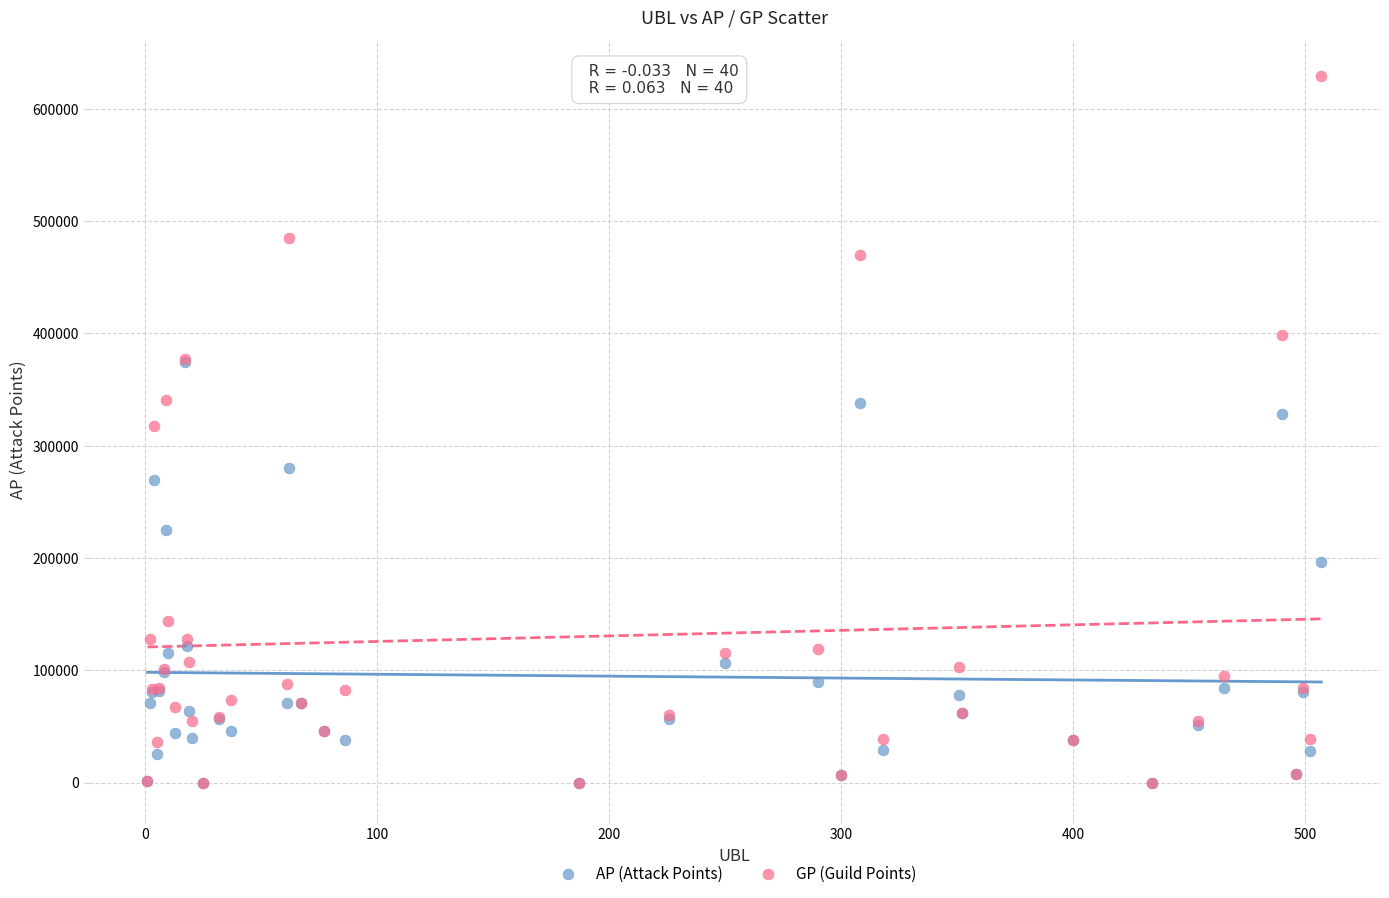

In the AP (Attack Points) series, what Y value is closest to 187189?

195987